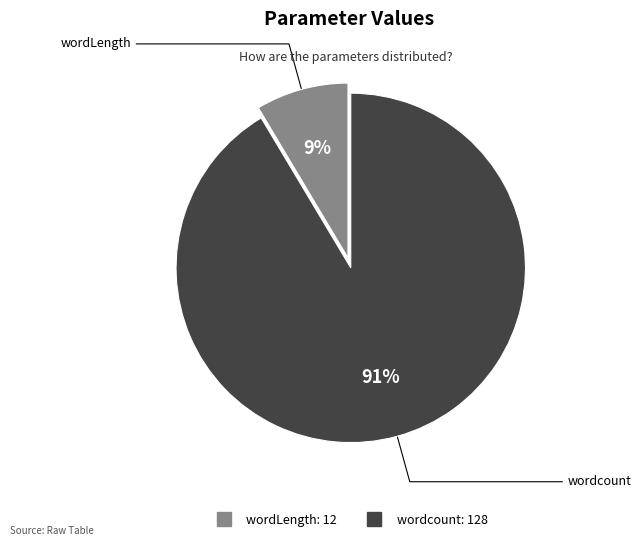

Rank the categories by value from lowest to highest.

wordLength, wordcount